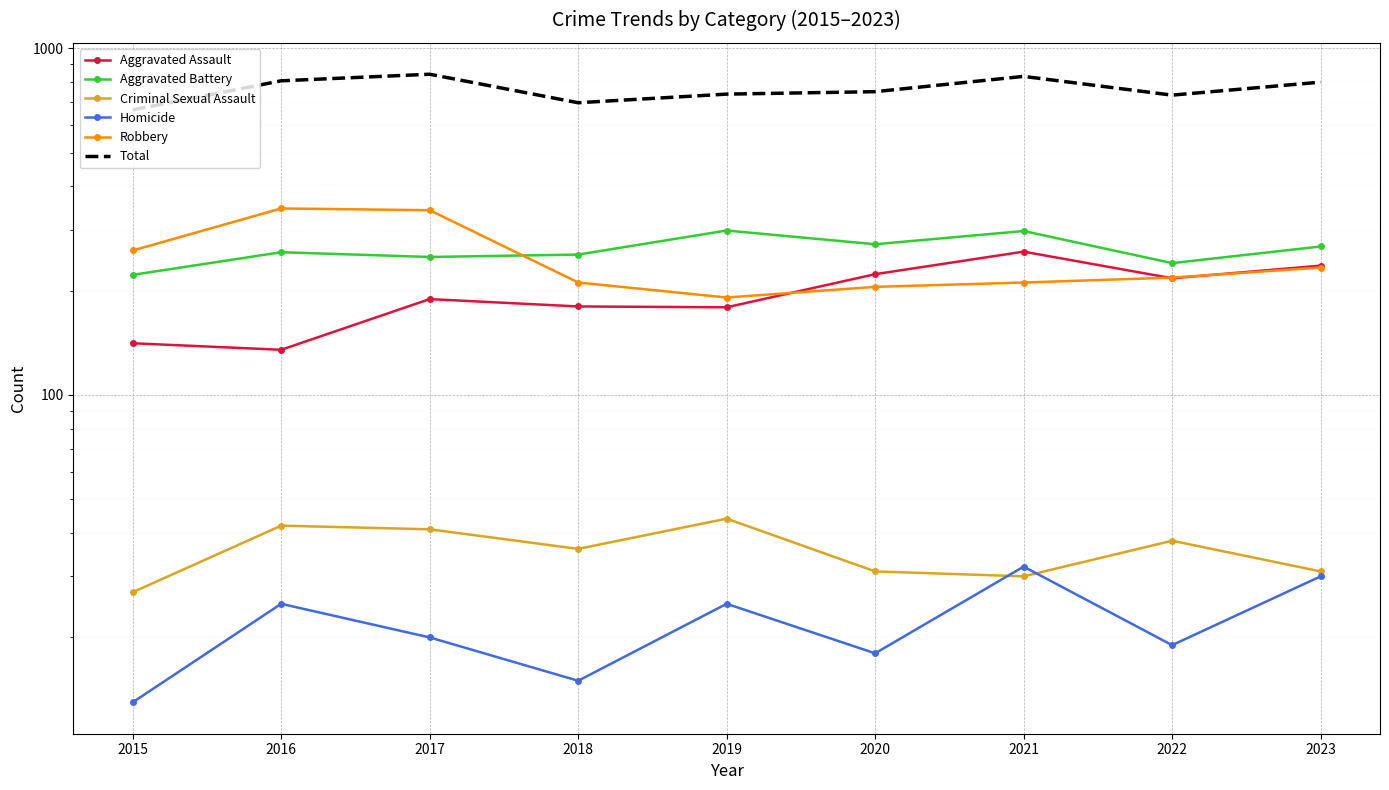

Which series has the widest spread of values?

Total